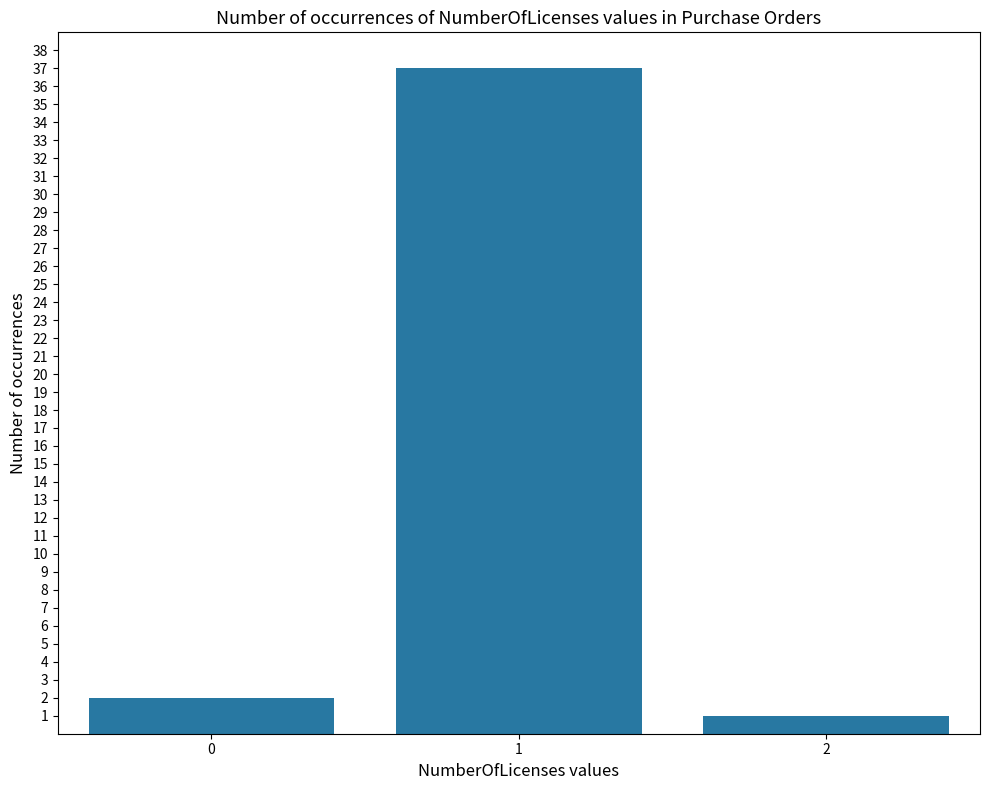

What is the minimum value shown in the chart?

1